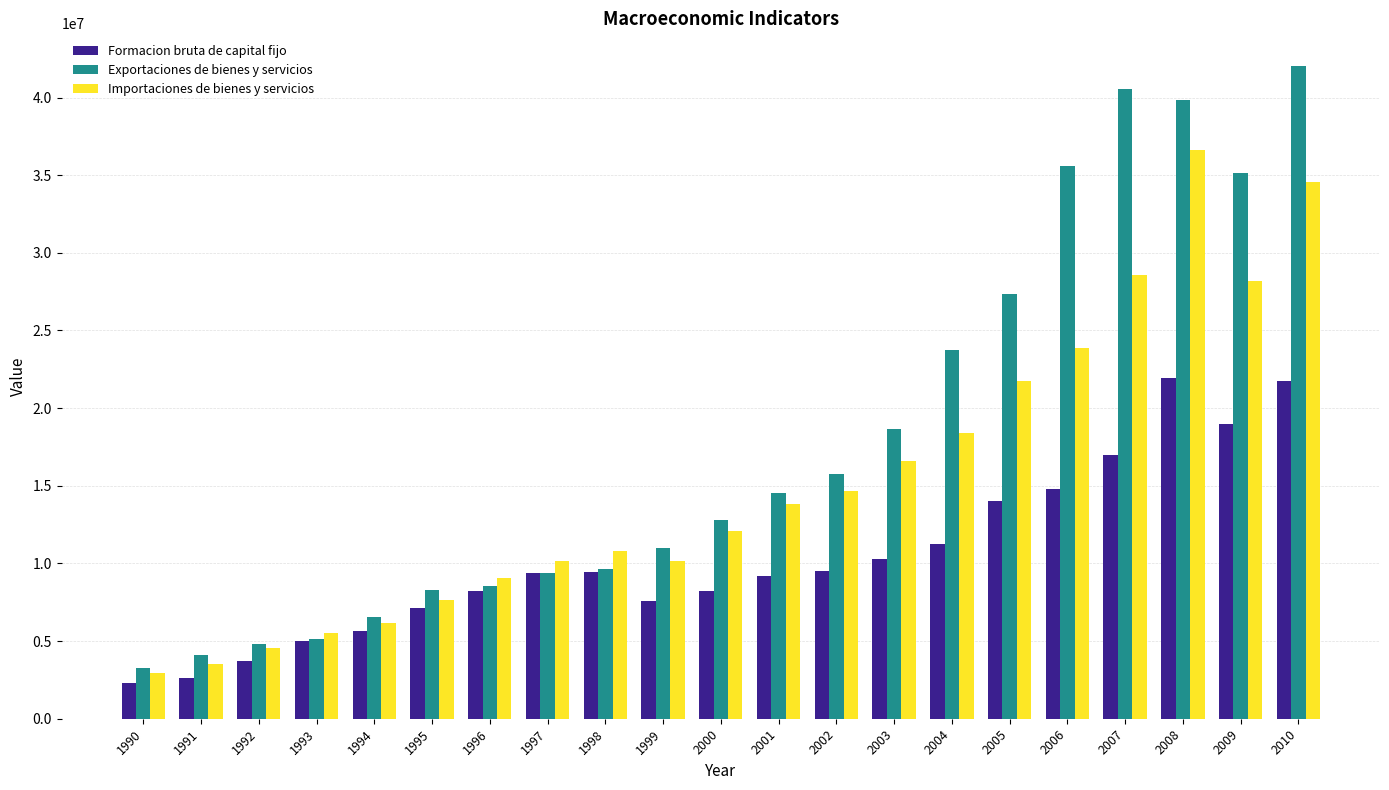

What is the difference between the second highest and second lowest values in the Formacion bruta de capital fijo series?

19131817